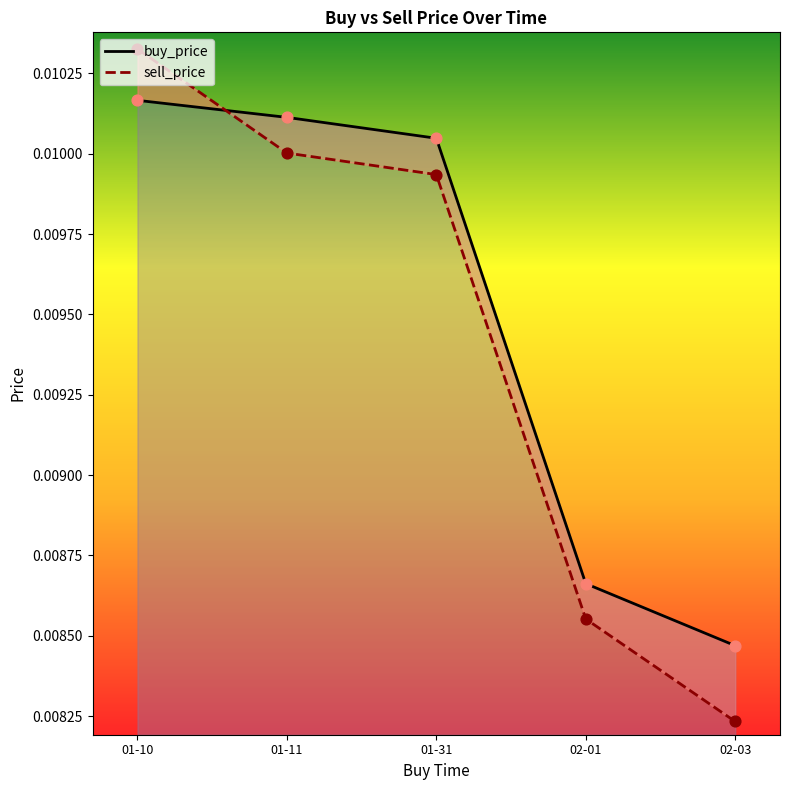

What are all the series names shown in the legend?

buy_price, sell_price